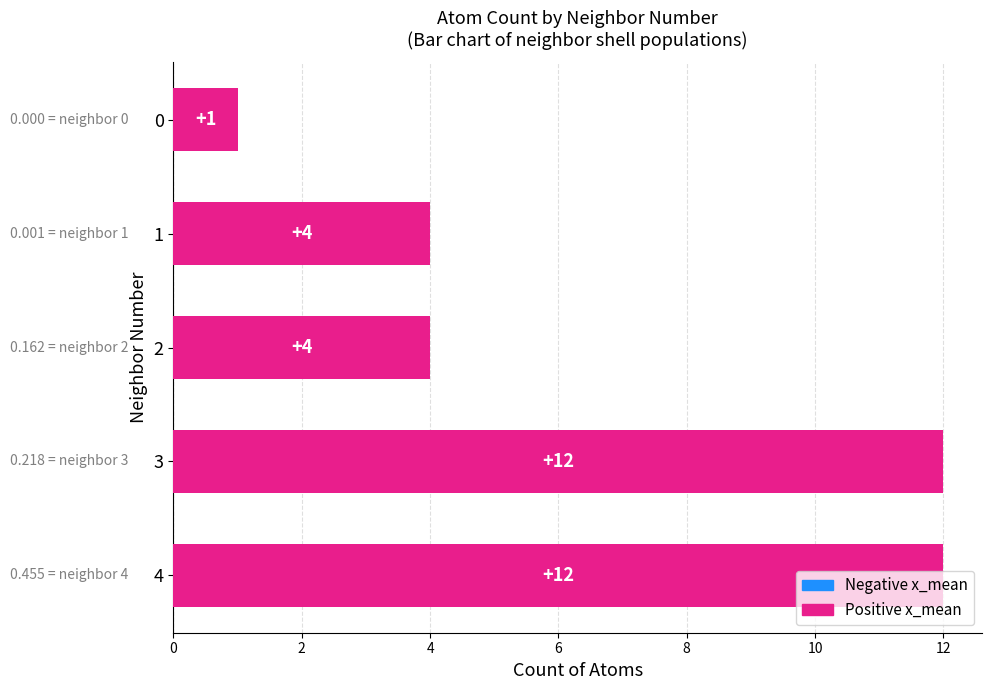

True or false: the data shows 3 at 1.

False